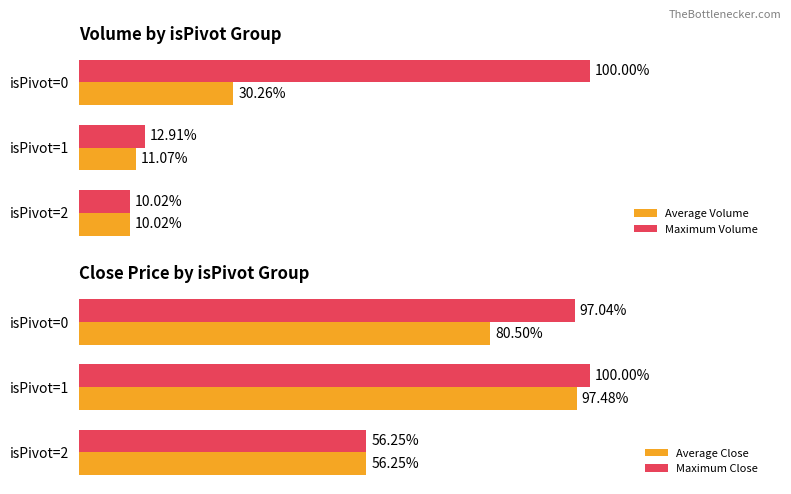

Is the value of Average Volume at isPivot=0 greater than the value of Maximum Volume at isPivot=0?

No